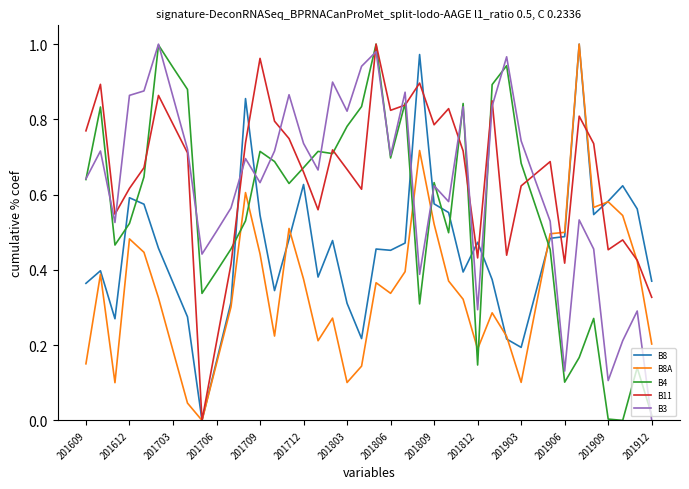

What is the maximum value shown in the chart?

1.0